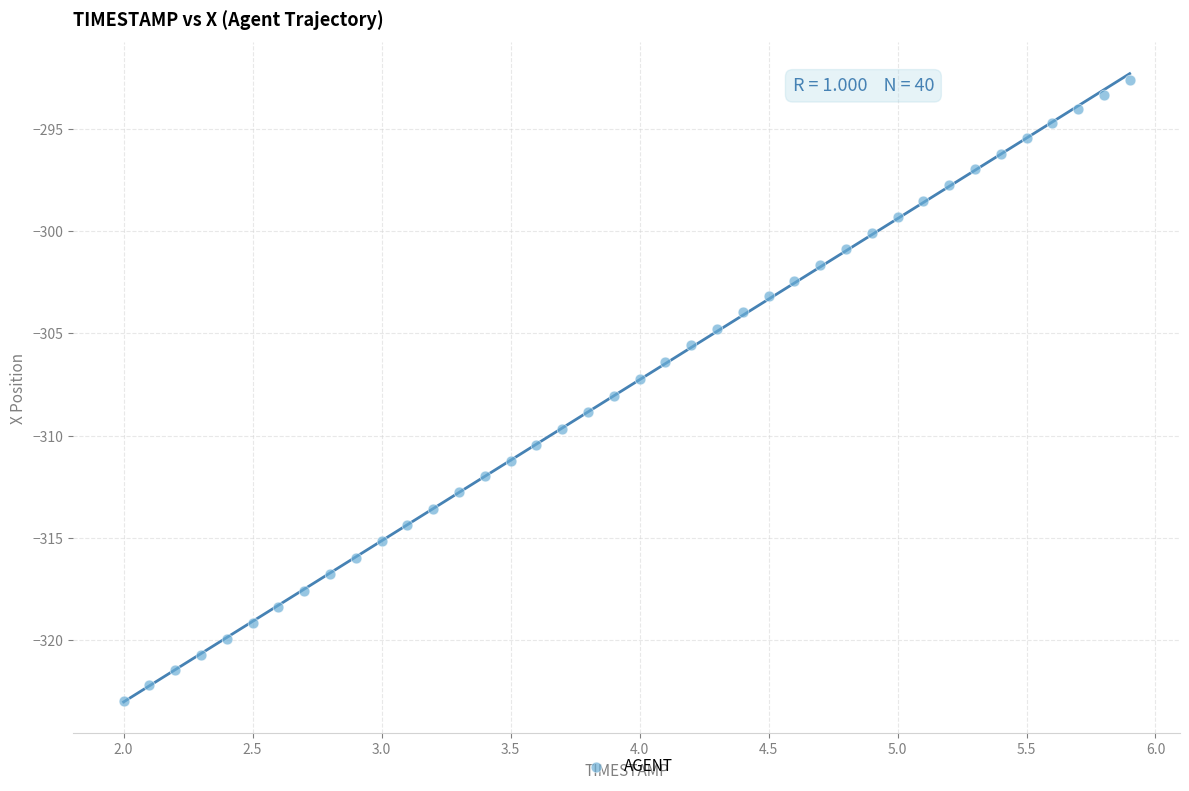

What is the range of X values (max minus min)?

3.9